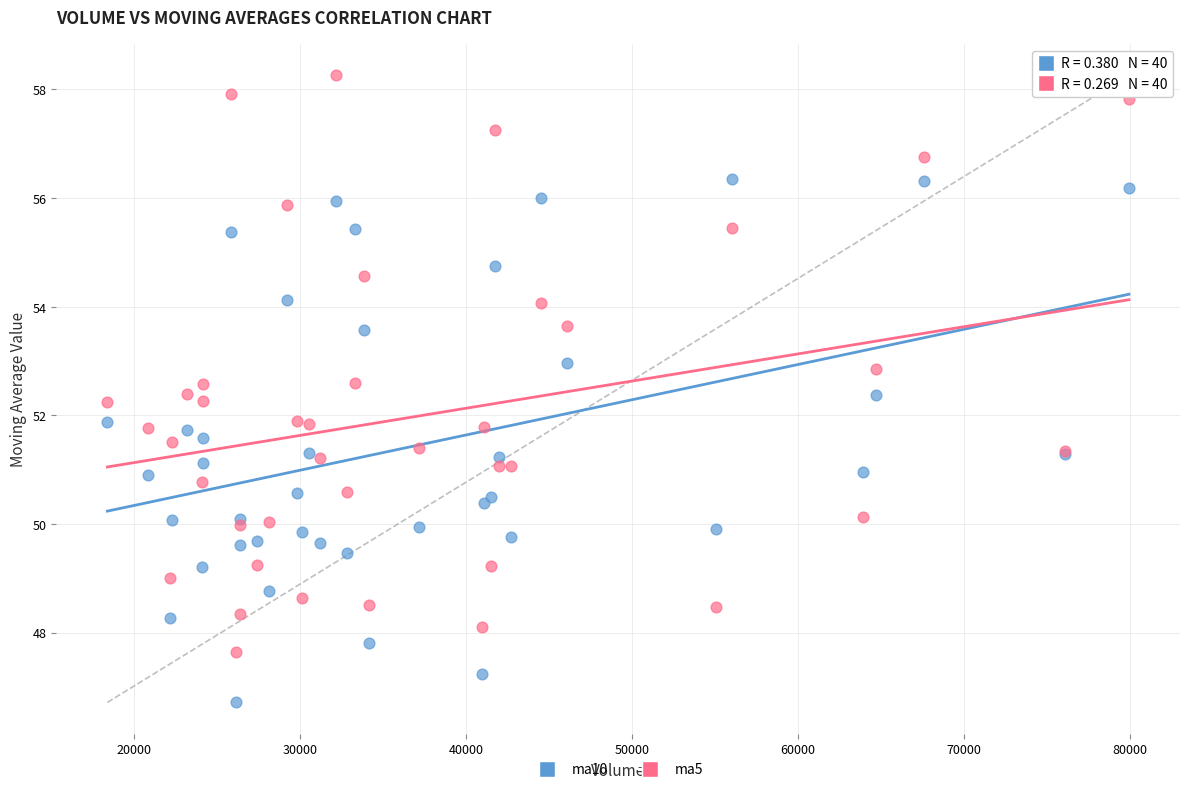

Which series contains the lowest Y value?

ma10